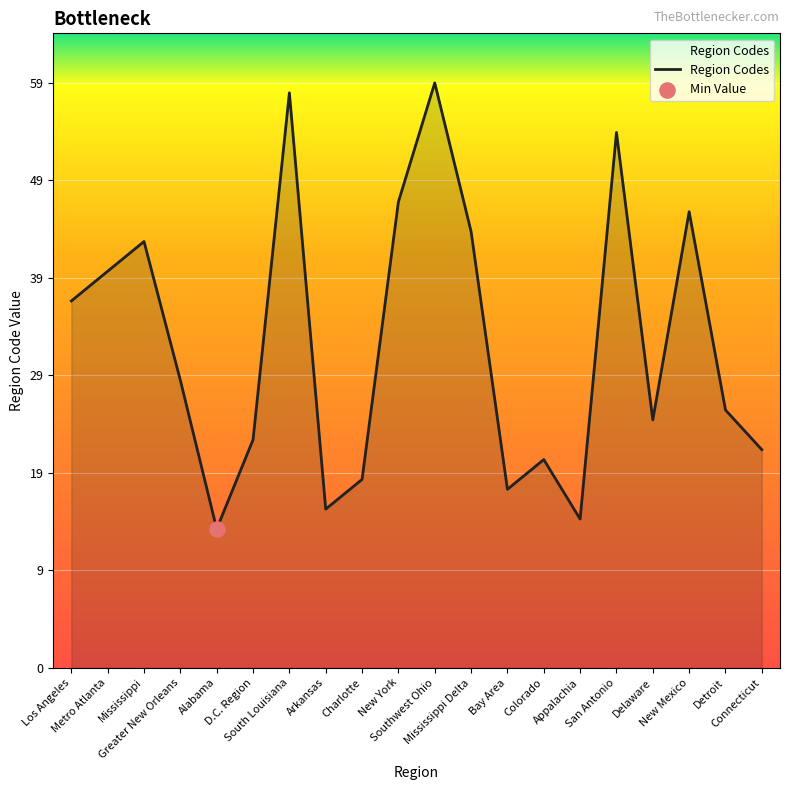

Is this an area chart (filled region under the line)?

Yes